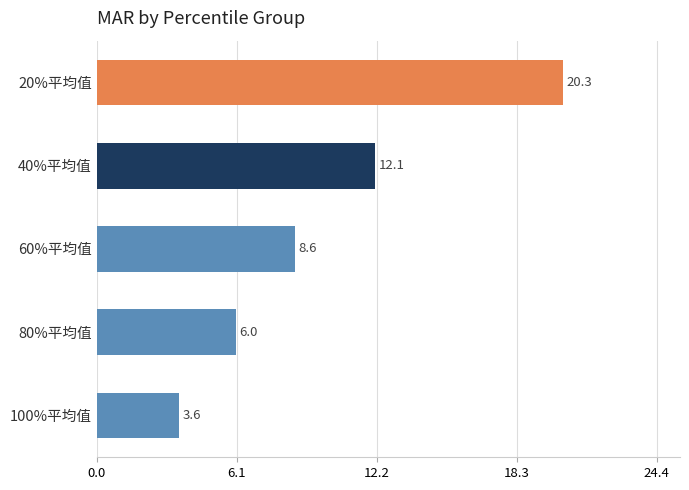

List the labels in order of value, smallest first.

100%平均值, 80%平均值, 60%平均值, 40%平均值, 20%平均值